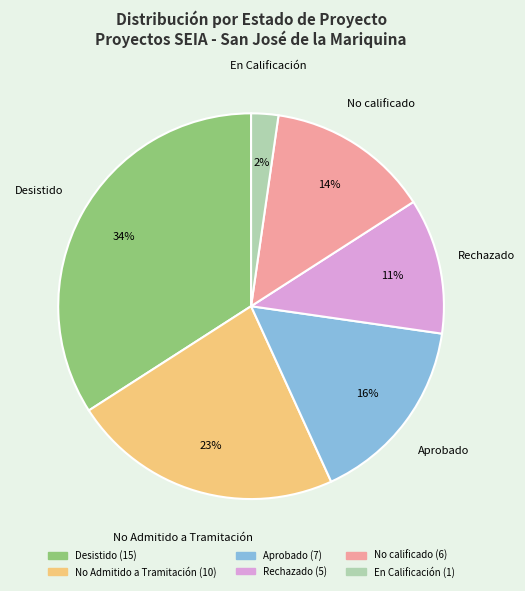

Is there any slice that represents more than half of the pie?

No